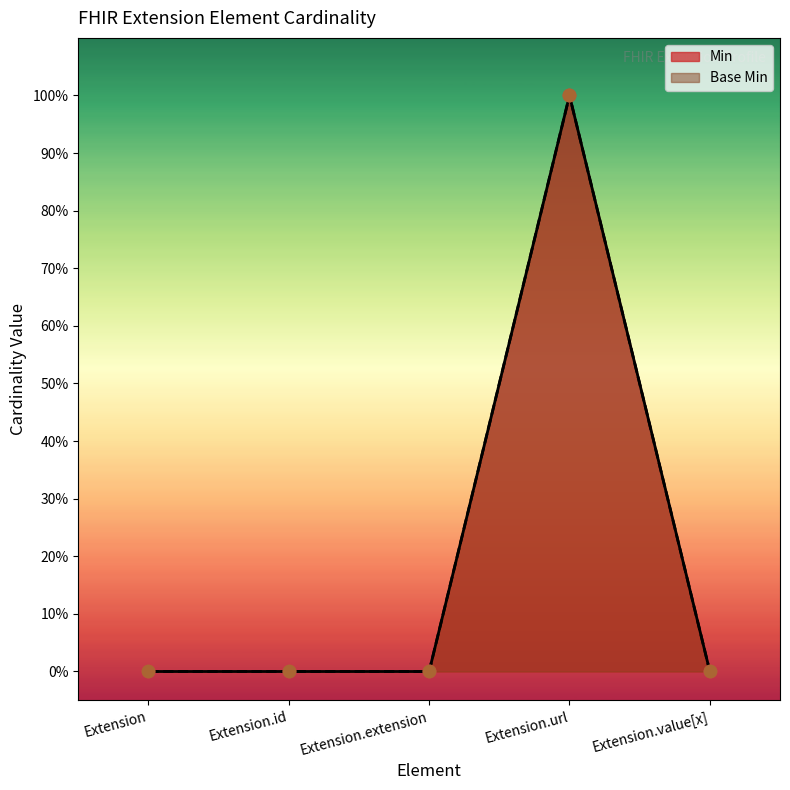

At which category is the sum across all series the highest?

Extension.url